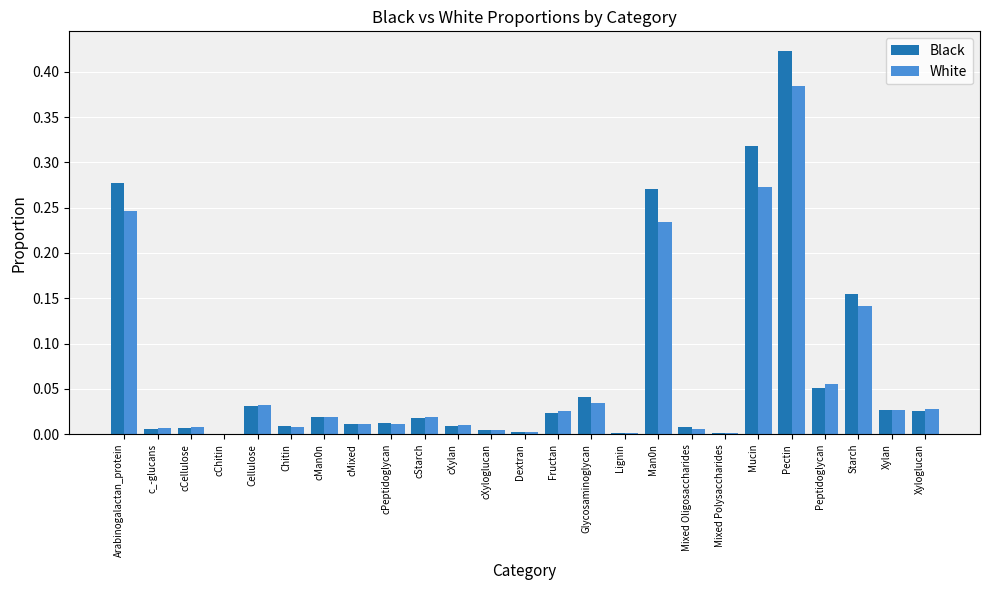

The White series shows 0.4 at Arabinogalactan_protein. True or false?

False